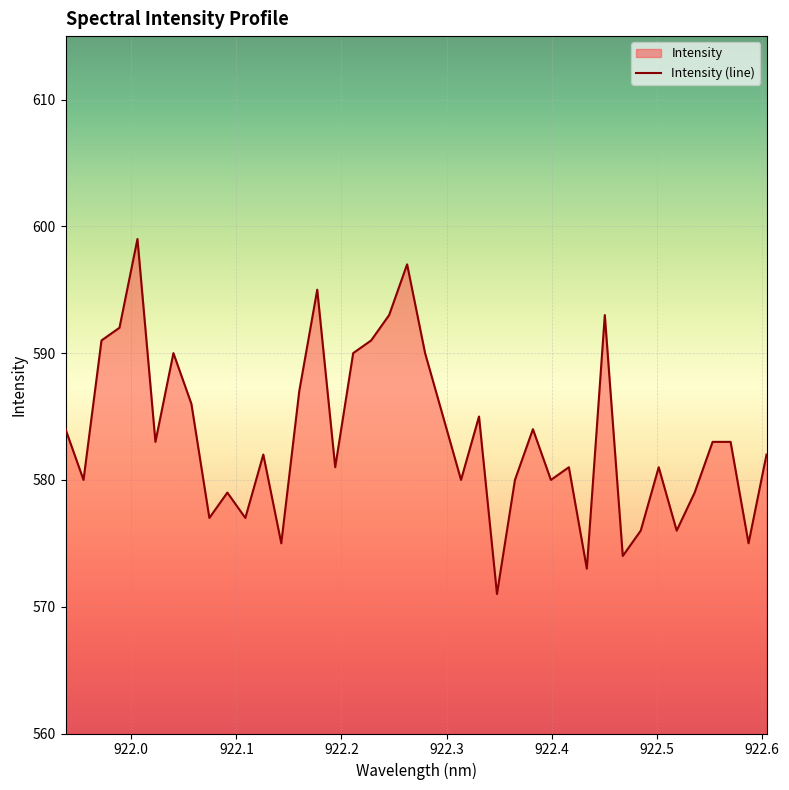

What is the average value?

584